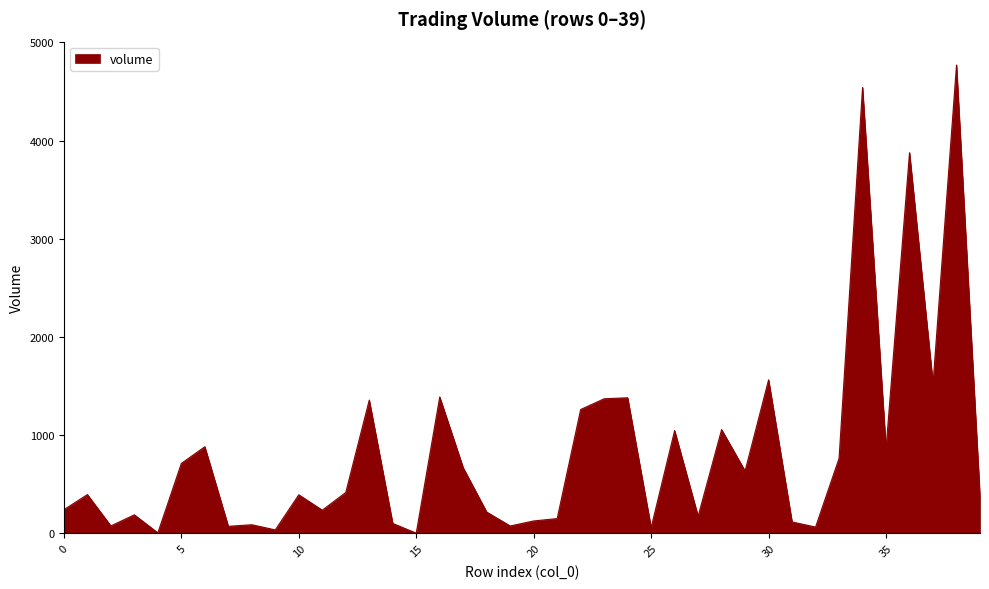

How many values are below 394?

20